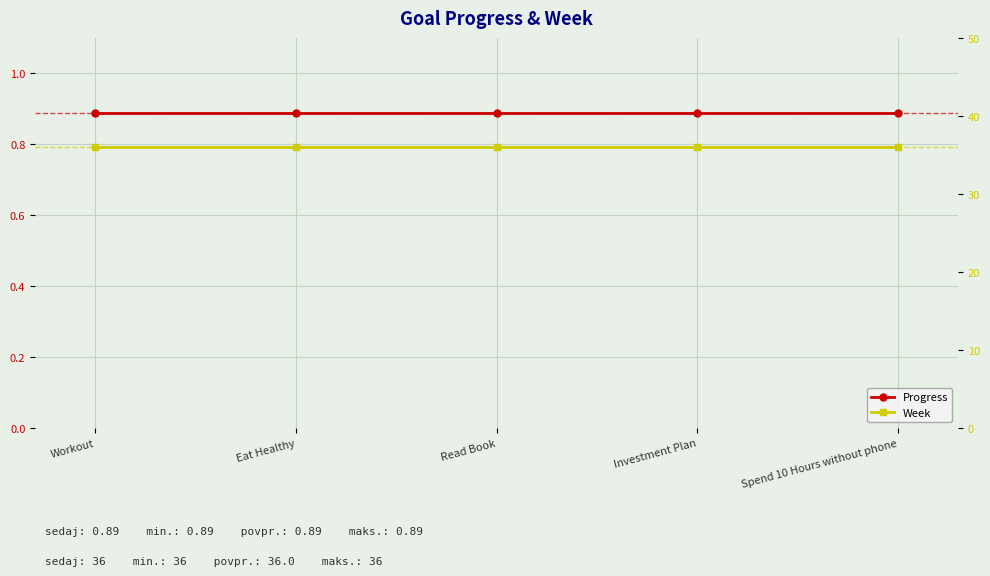

What is the spread (max minus min) of values at Investment Plan?

35.1